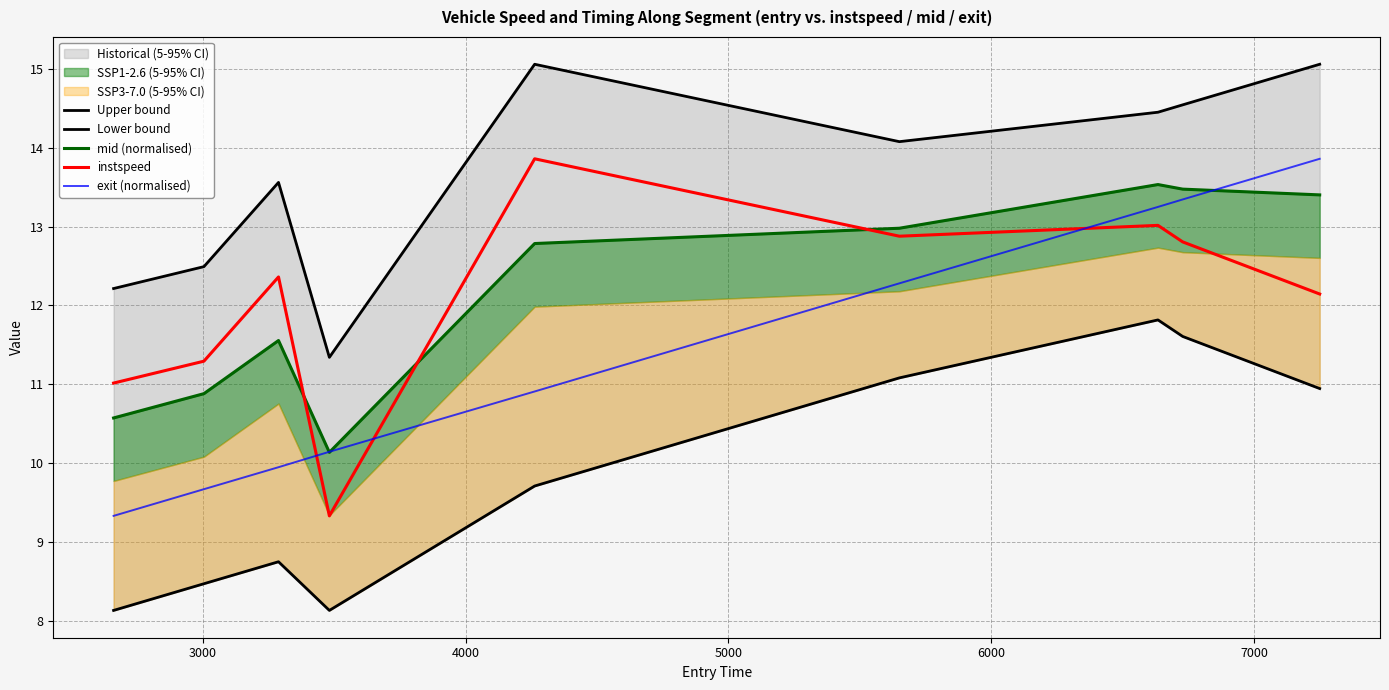

Does the chart have visible grid lines?

Yes